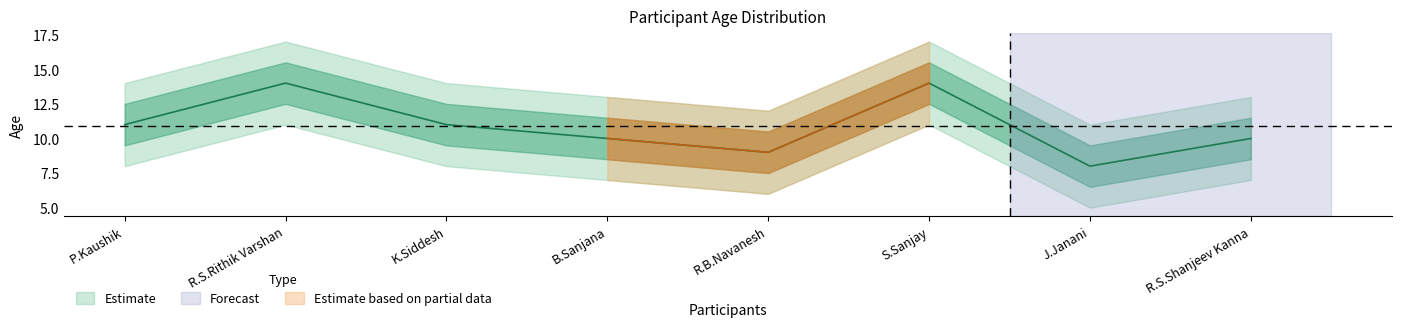

What is the value of the 4th point from the left?

10